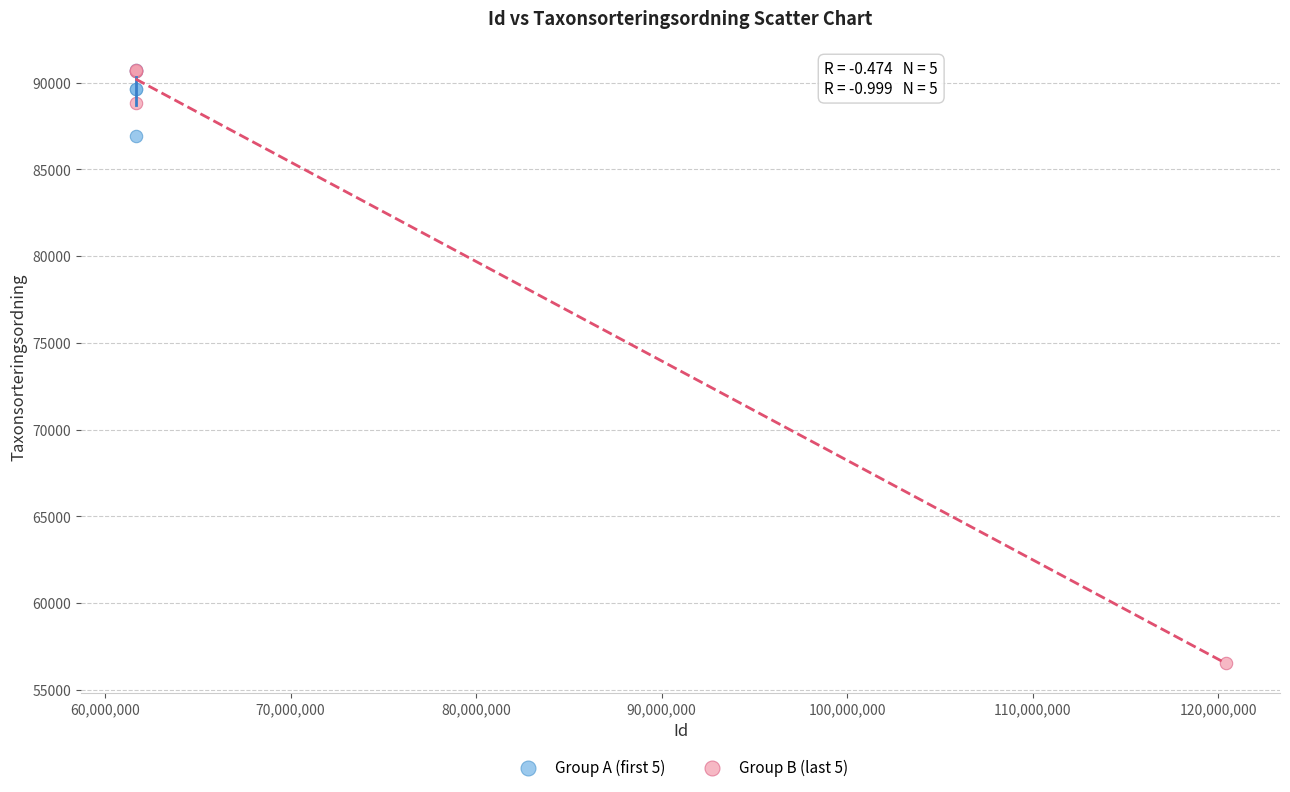

Which series has the largest Y range (max minus min)?

Group B (last 5)